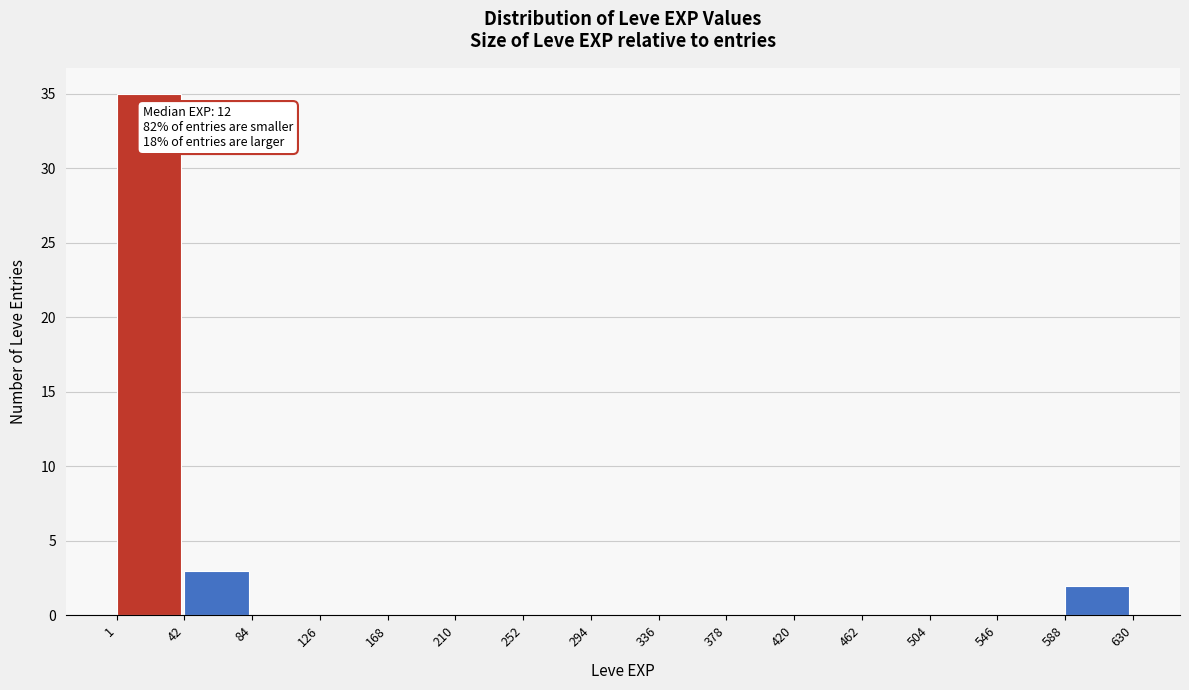

Over which range of the x-axis is the bar tallest?

1 to 42